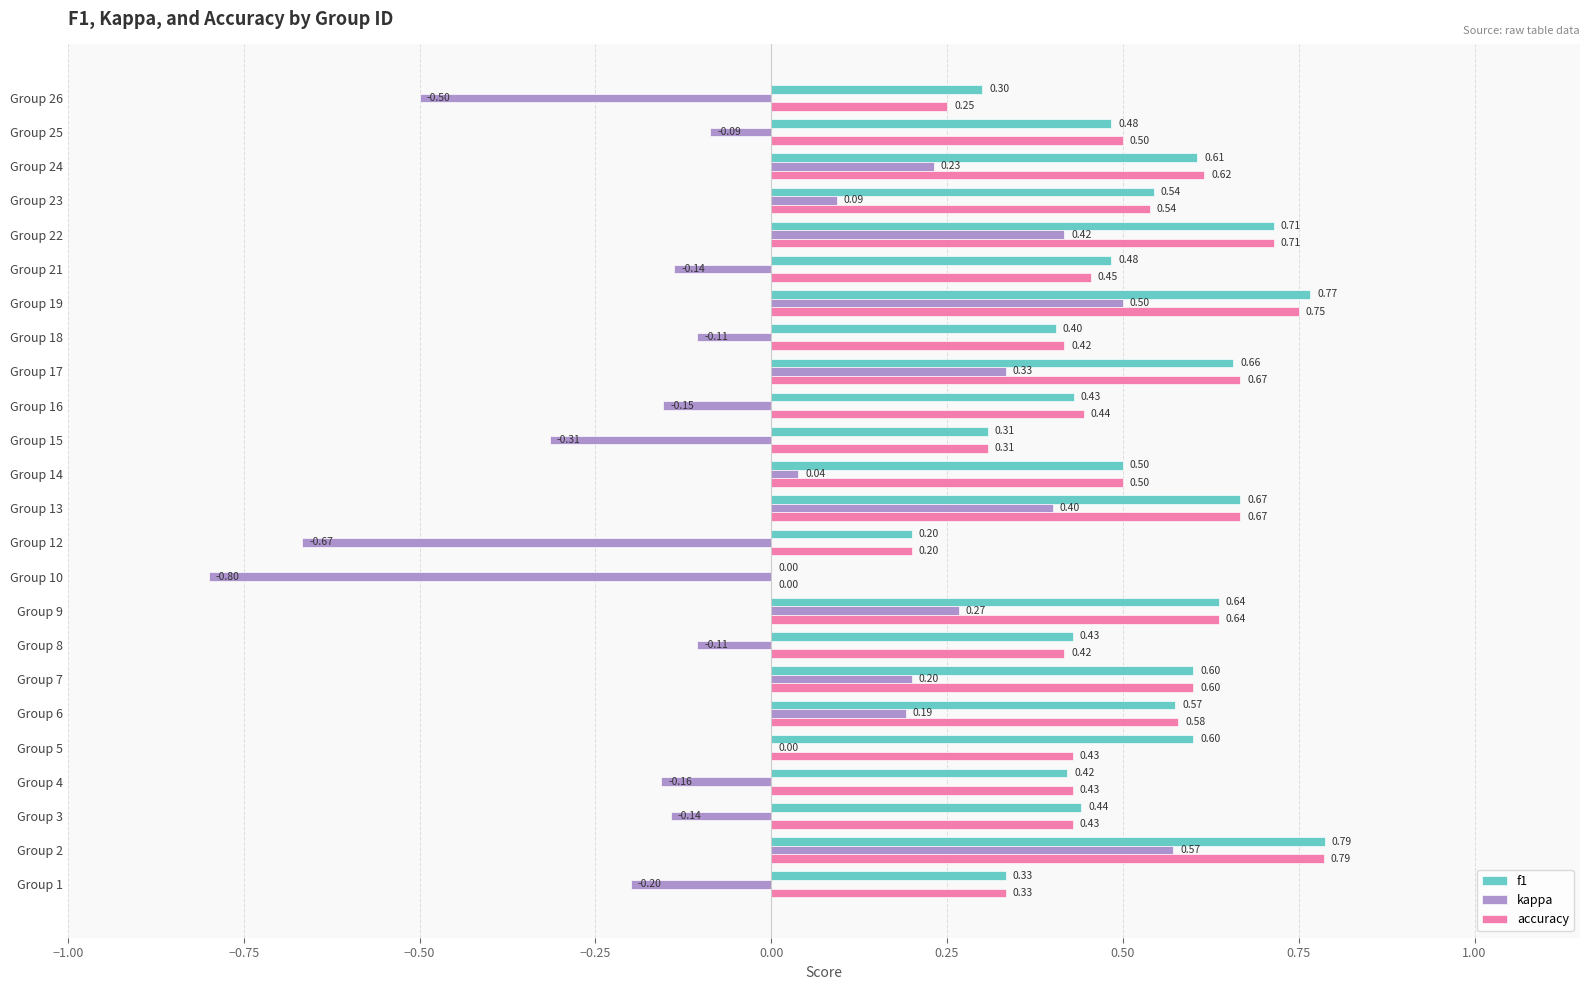

Between Group 4 and Group 15, which series saw the biggest shift?

kappa